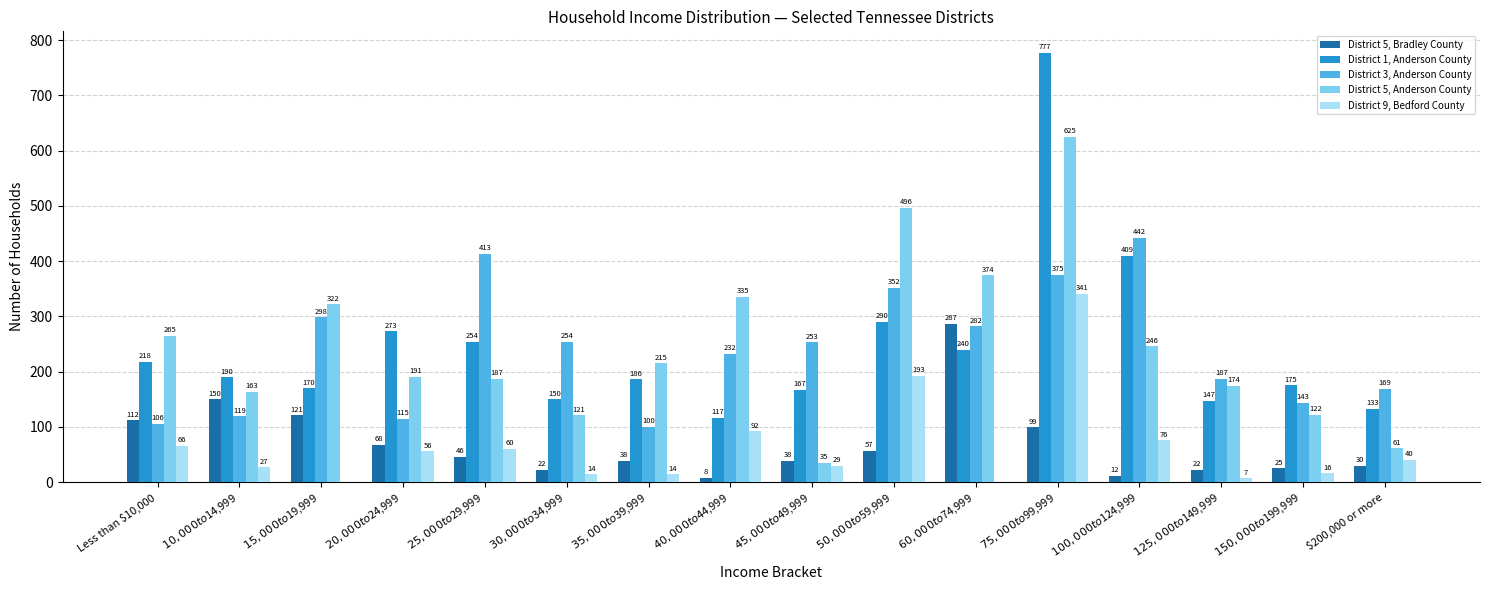

How many series are shown in this chart?

5